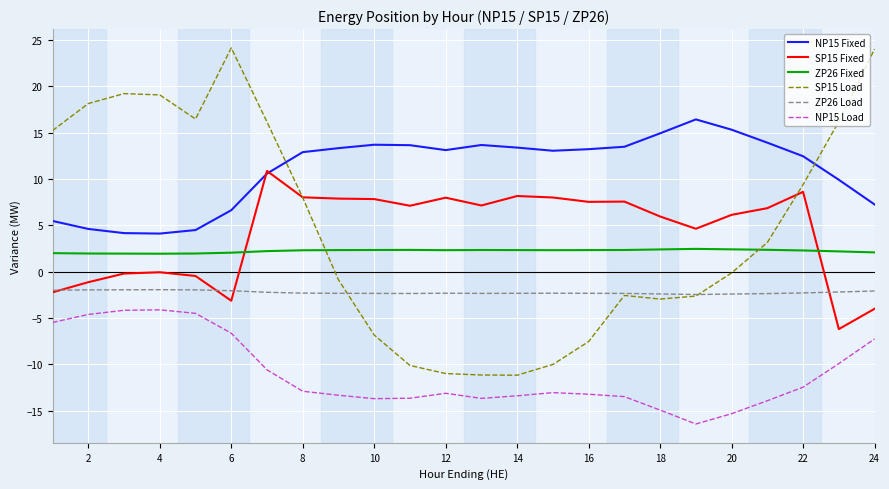

Which series has the largest total across all categories?

NP15 Fixed